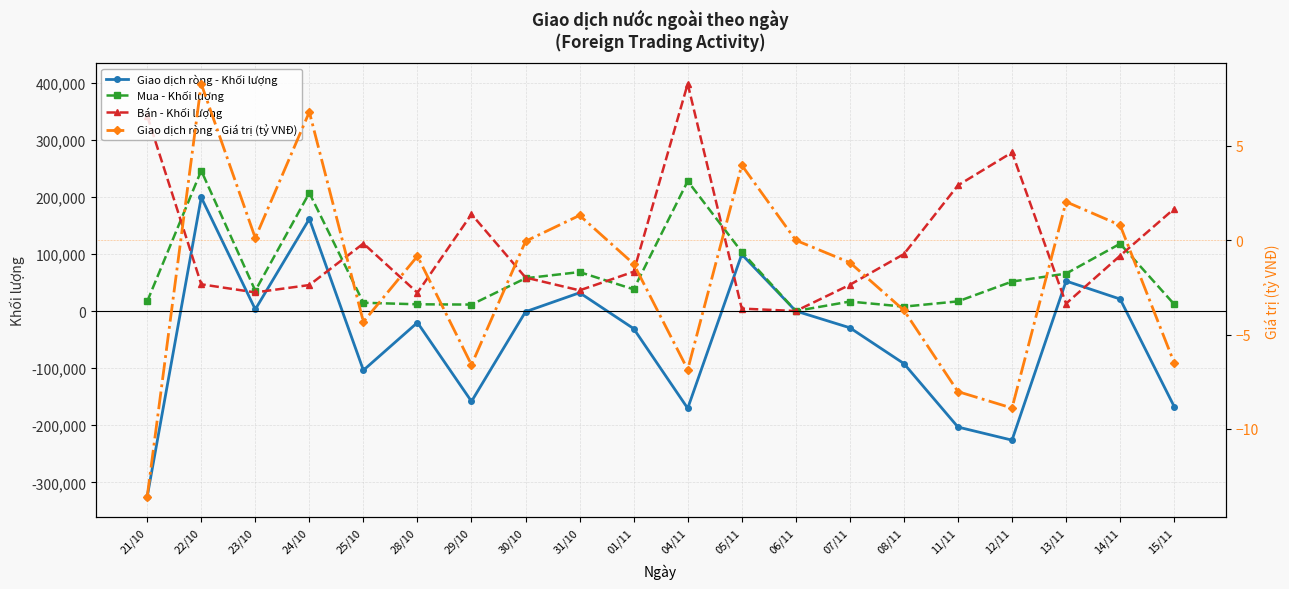

What position from the right is 08/11?

6